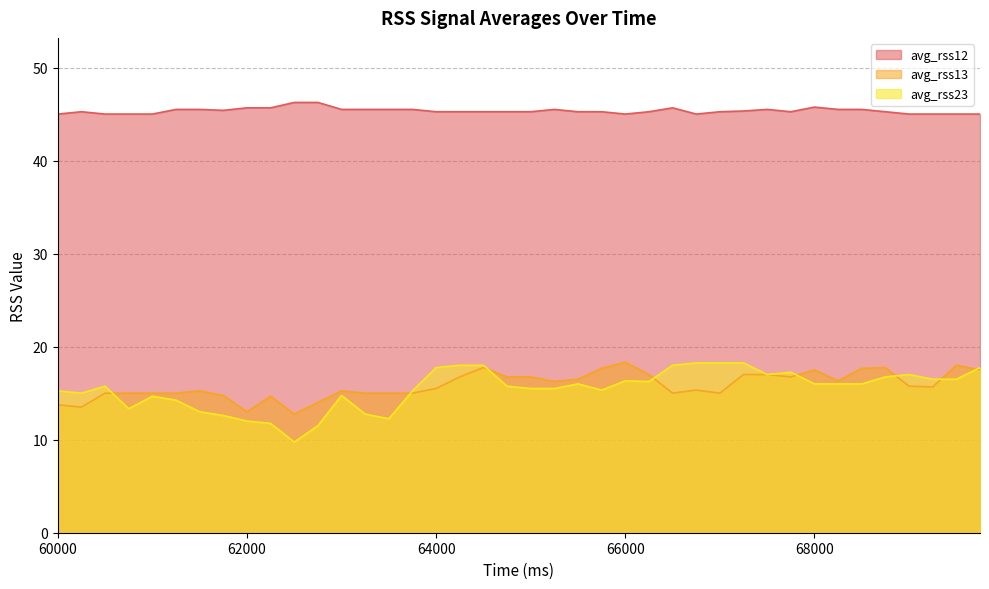

How many lines are shown in the chart?

3